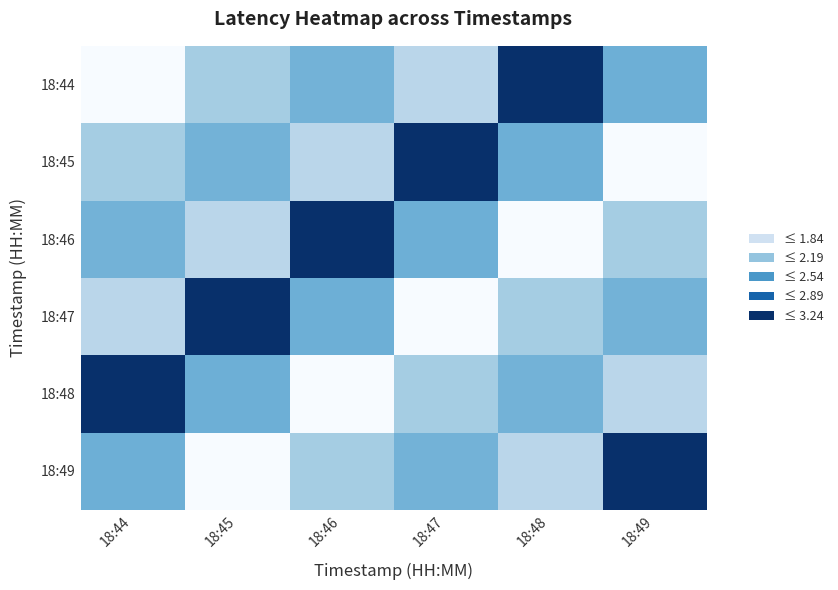

What is the minimum value shown in the chart?

1.5